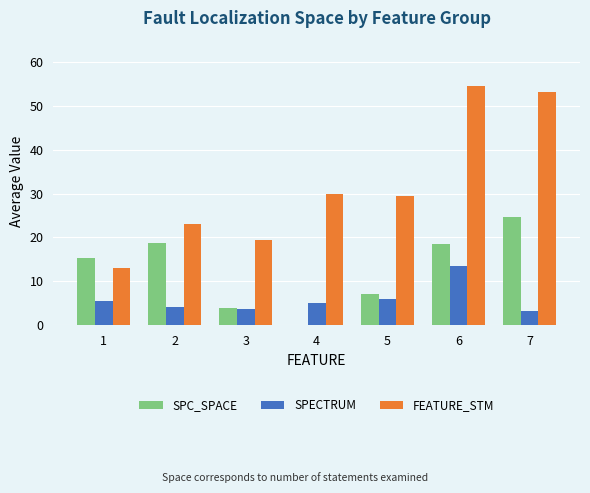

Are the bars horizontal?

No